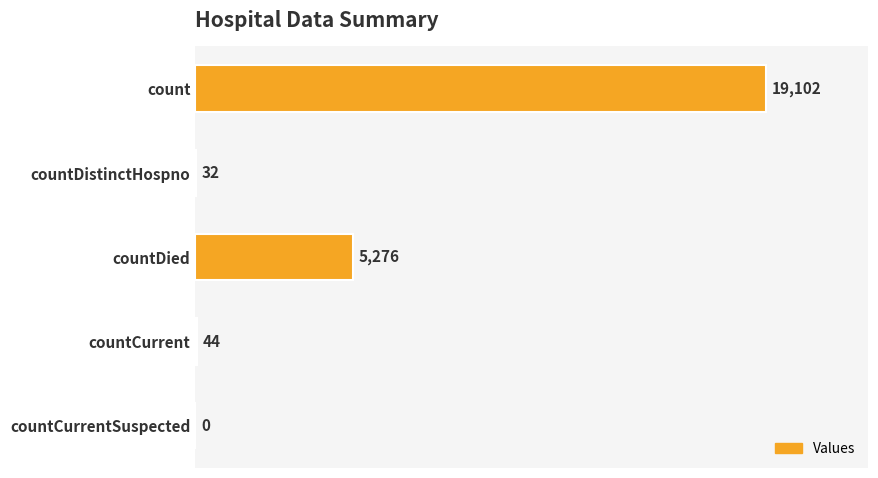

The value at countDistinctHospno is 32. True or false?

True